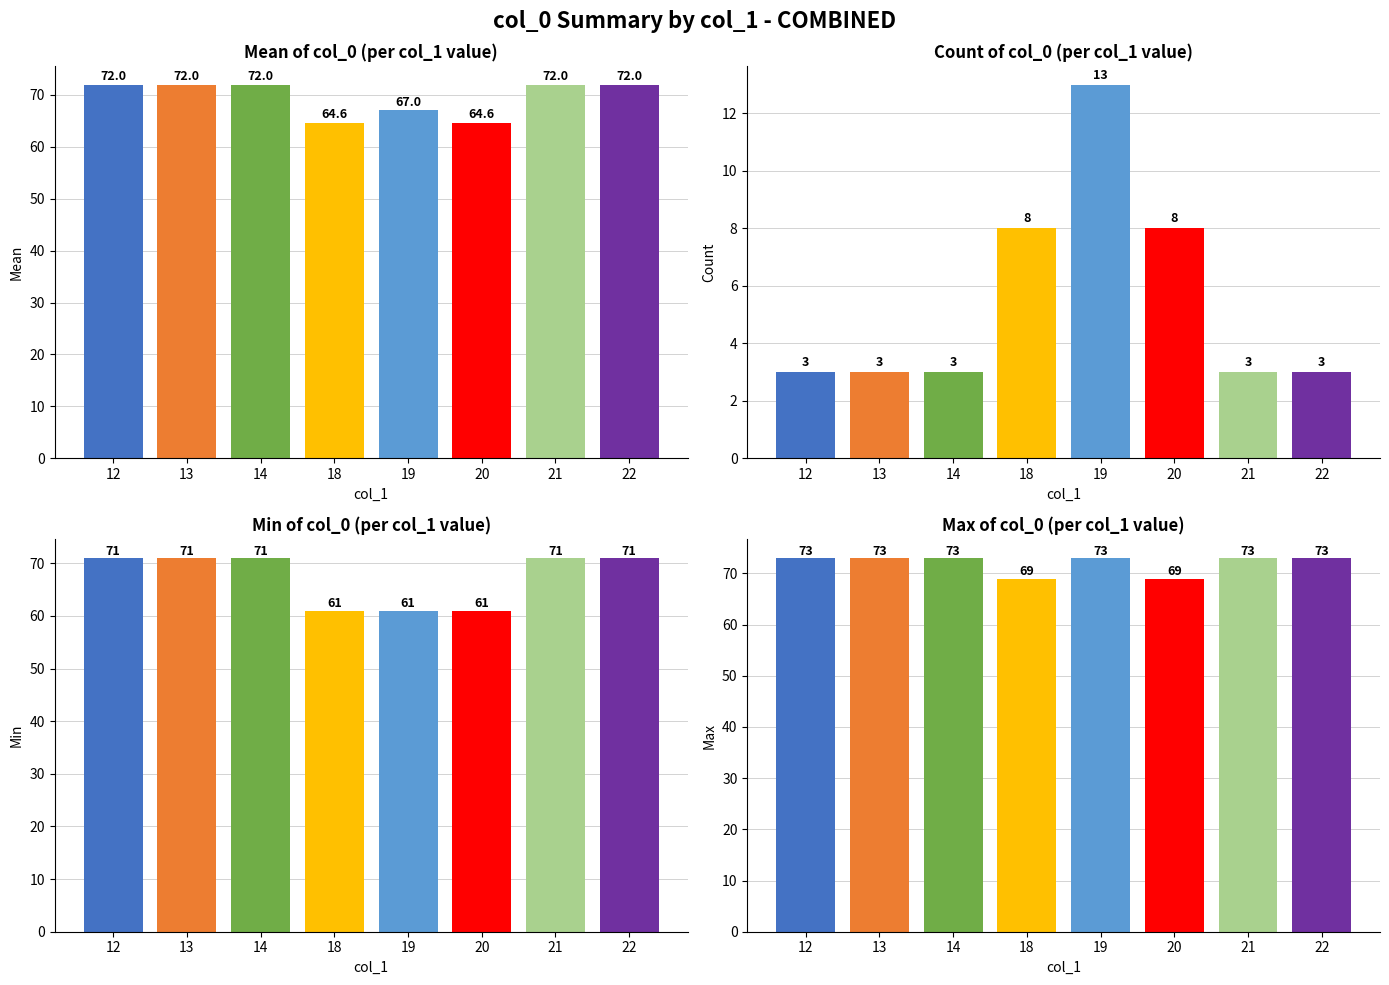

What is the lowest value of the count col_0 series?

3.0